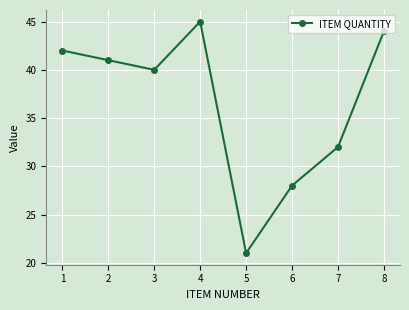

How many data points does each series have?

8